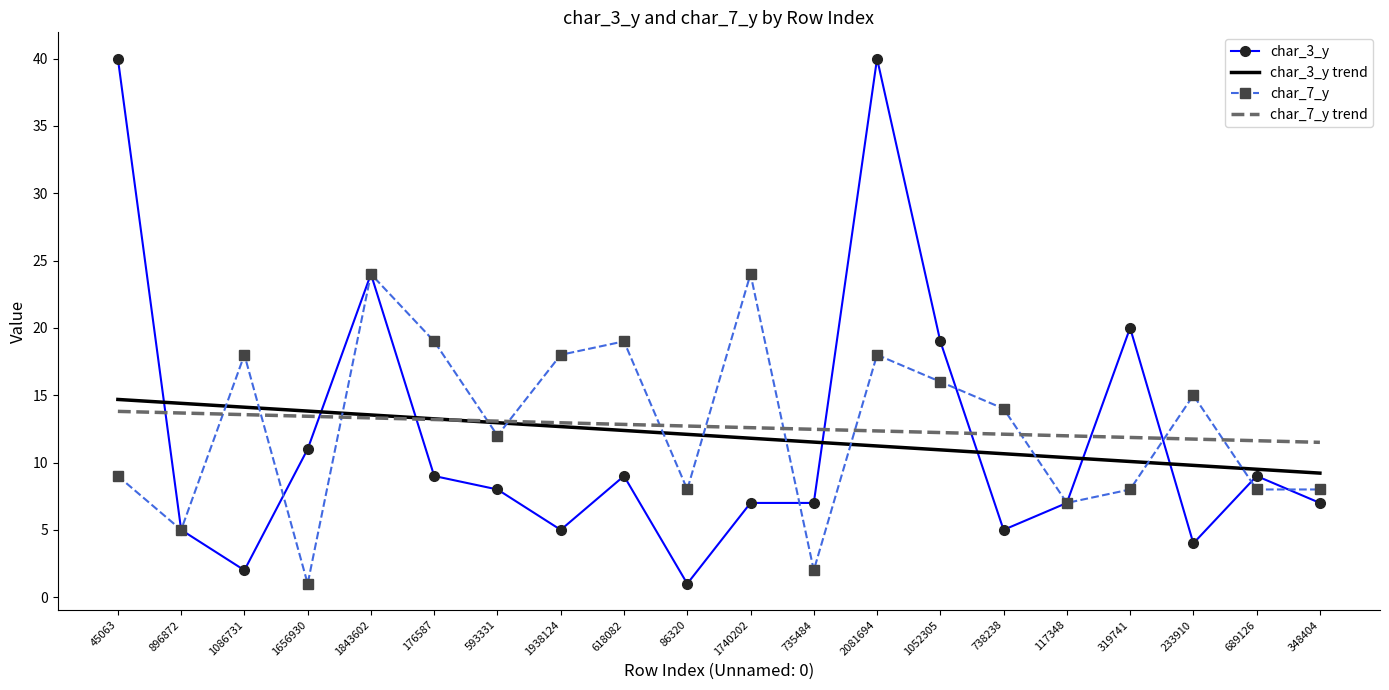

What is the minimum value shown in the chart?

1.0